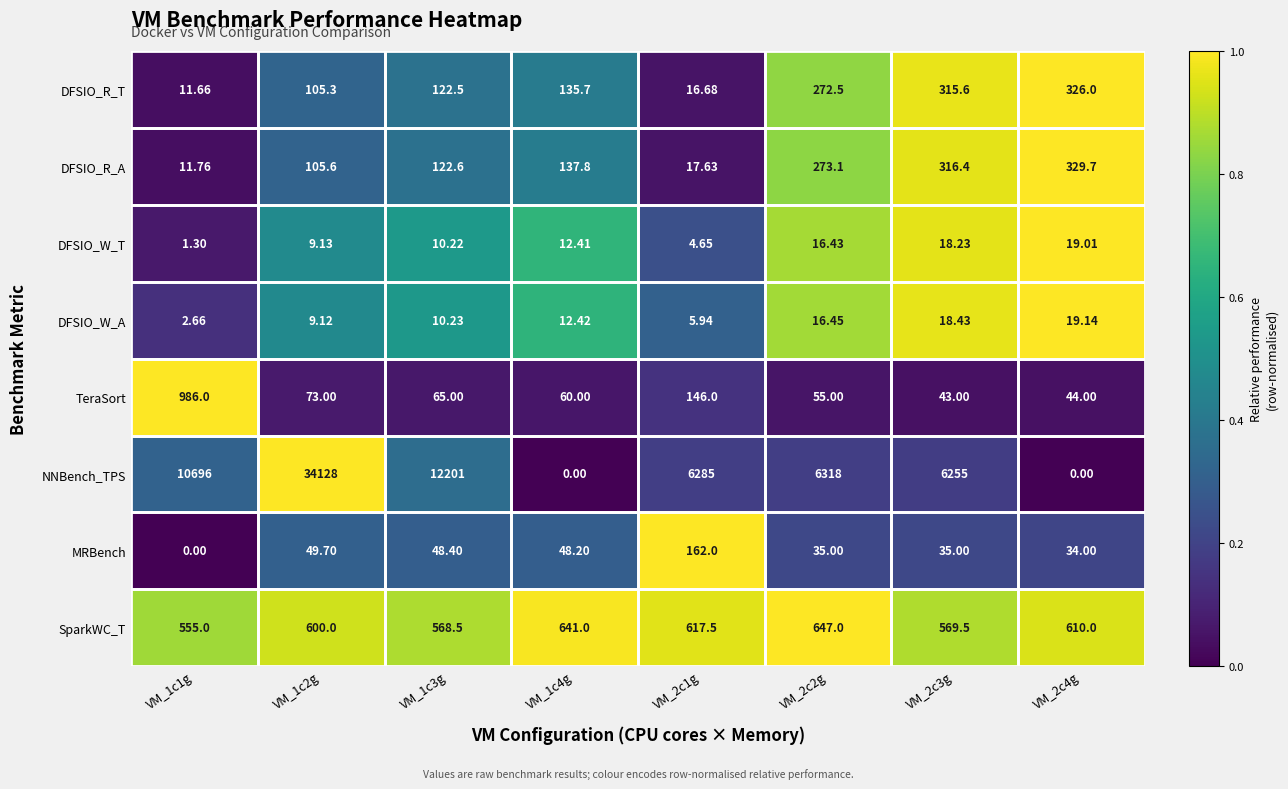

Rank the series at VM_1c3g from lowest to highest value.

DFSIO_W_T, DFSIO_W_A, MRBench, TeraSort, DFSIO_R_T, DFSIO_R_A, SparkWC_T, NNBench_TPS